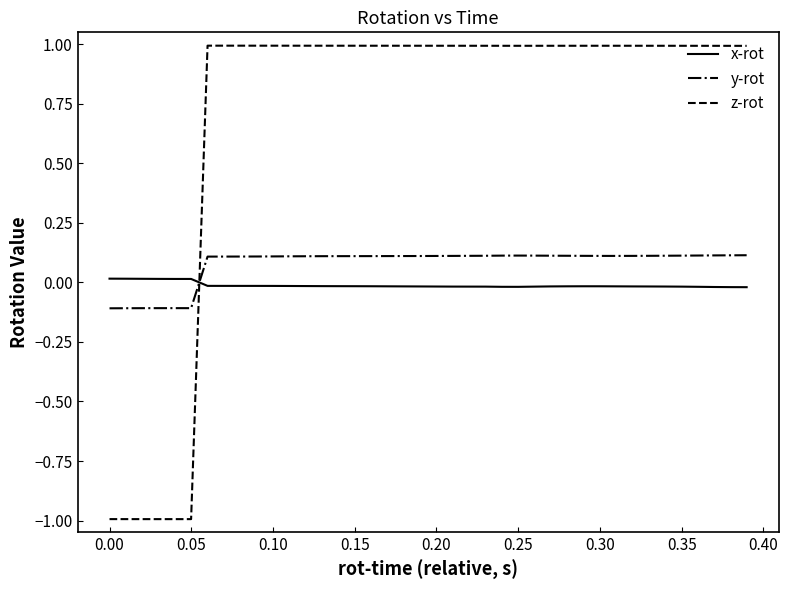

True or false: x-rot and y-rot cross at least once.

True